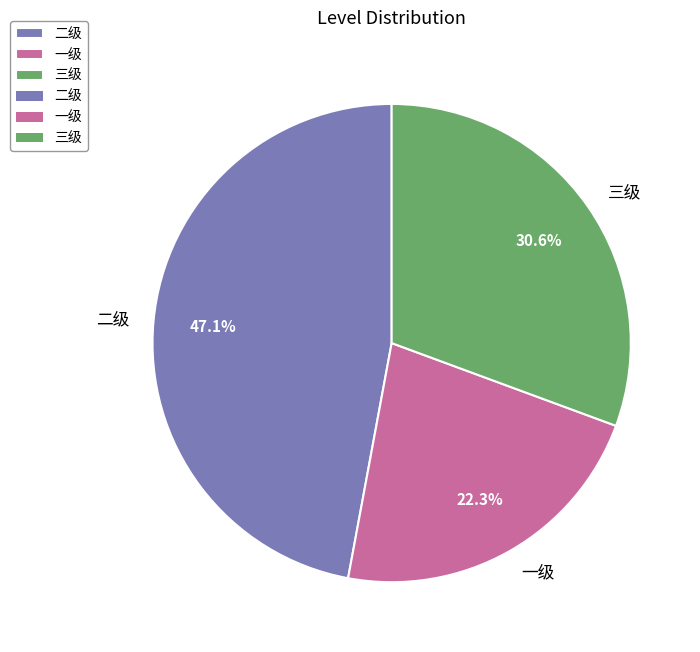

Count the number of slices in the pie.

3